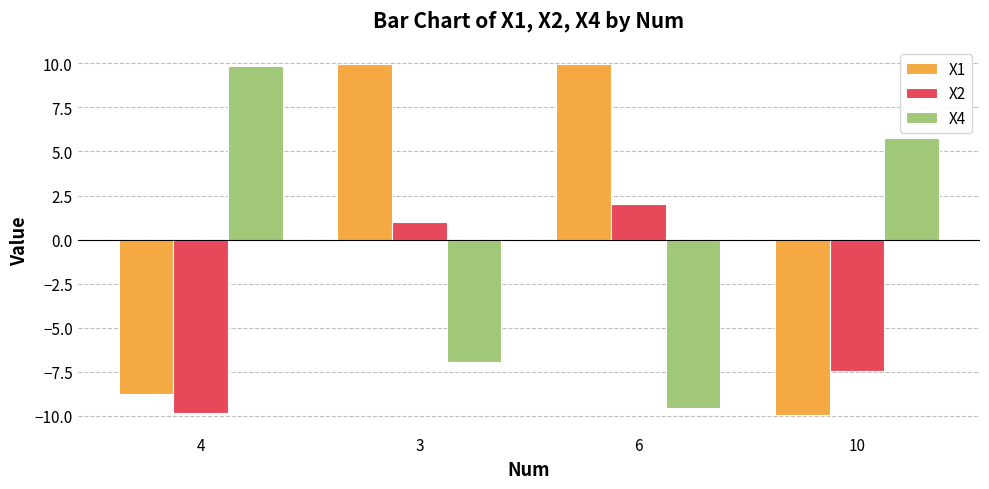

What is the sum of all X4 values?

-0.9